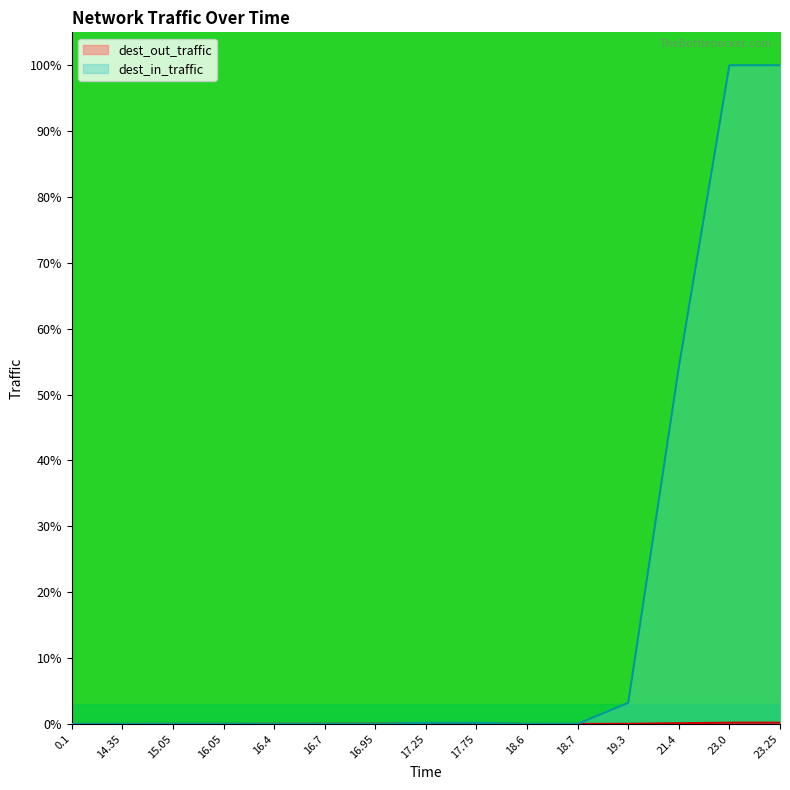

At which category is the sum across all series the highest?

23.25